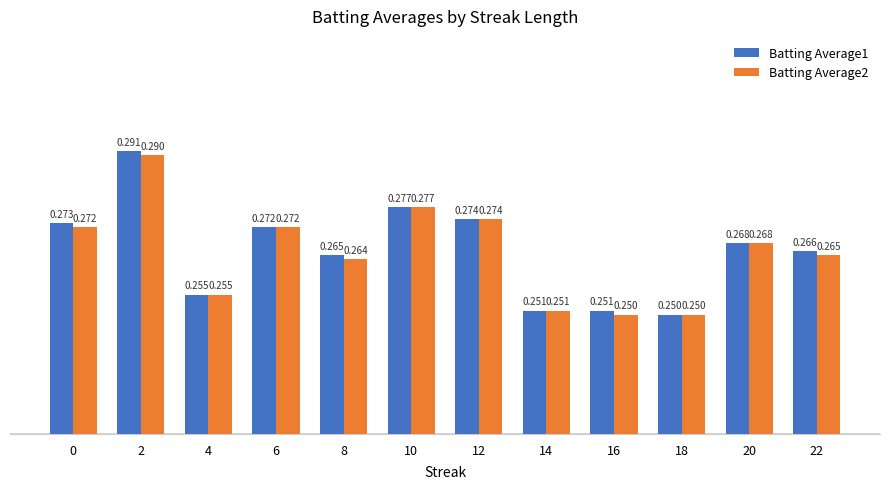

List the series in order of their peak value, lowest first.

Batting Average2, Batting Average1